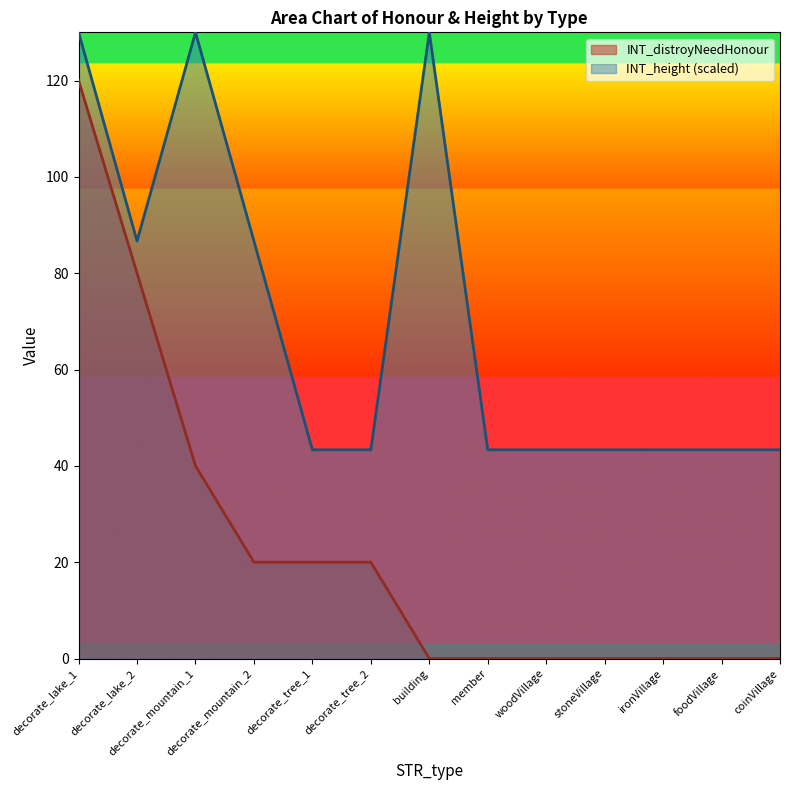

Rank the categories by INT_height value from highest to lowest.

decorate_lake_1, decorate_mountain_1, building, decorate_lake_2, decorate_mountain_2, decorate_tree_1, decorate_tree_2, member, woodVillage, stoneVillage, ironVillage, foodVillage, coinVillage